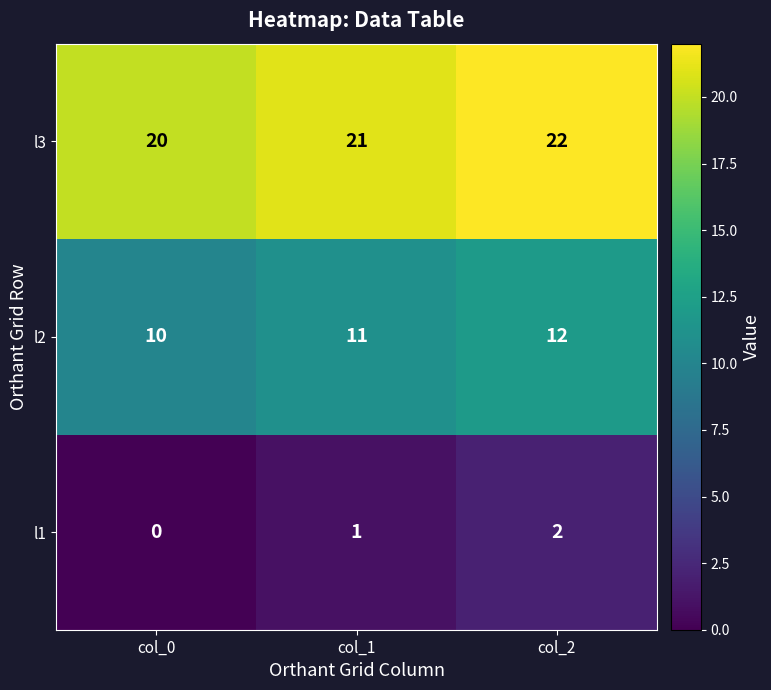

Which category has the lowest value in the l3 series?

col_0